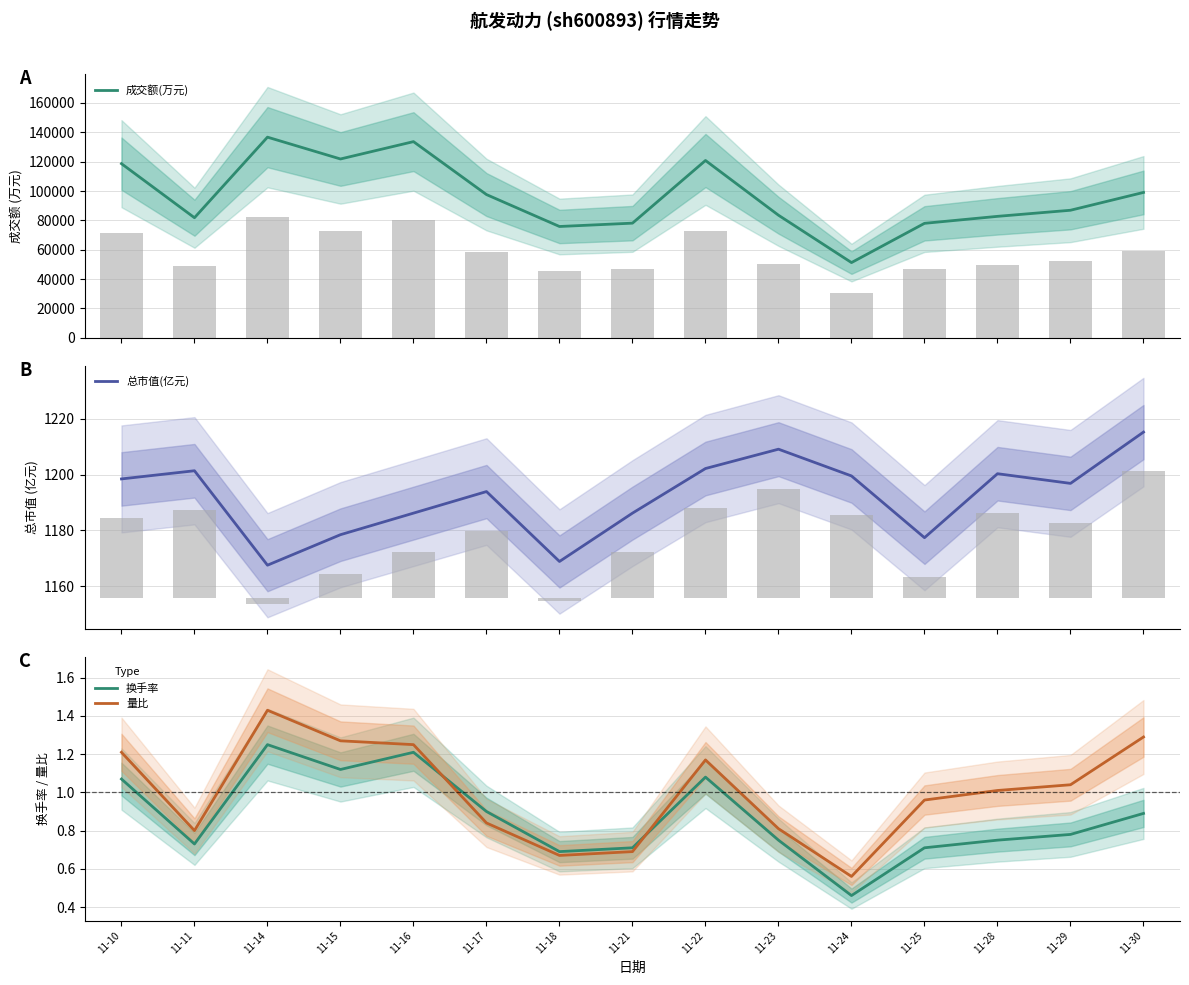

Reading left to right, extract all data points from this chart.

成交额(万元): 11-10=118630.0	11-11=81812.0	11-14=136696.0	11-15=121826.0	11-16=133646.0	11-17=97588.0	11-18=75841.0	11-21=78118.0	11-22=120803.0	11-23=83517.0	11-24=51261.0	11-25=77994.0	11-28=82753.0	11-29=86908.0	11-30=99044.0
总市值(亿元): 11-10=1198.5	11-11=1201.4	11-14=1167.5	11-15=1178.5	11-16=1186.2	11-17=1193.9	11-18=1168.9	11-21=1186.2	11-22=1202.2	11-23=1209.1	11-24=1199.5	11-25=1177.4	11-28=1200.3	11-29=1196.8	11-30=1215.2
换手率: 11-10=1.1	11-11=0.7	11-14=1.2	11-15=1.1	11-16=1.2	11-17=0.9	11-18=0.7	11-21=0.7	11-22=1.1	11-23=0.8	11-24=0.5	11-25=0.7	11-28=0.8	11-29=0.8	11-30=0.9
量比: 11-10=1.2	11-11=0.8	11-14=1.4	11-15=1.3	11-16=1.2	11-17=0.8	11-18=0.7	11-21=0.7	11-22=1.2	11-23=0.8	11-24=0.6	11-25=1.0	11-28=1.0	11-29=1.0	11-30=1.3